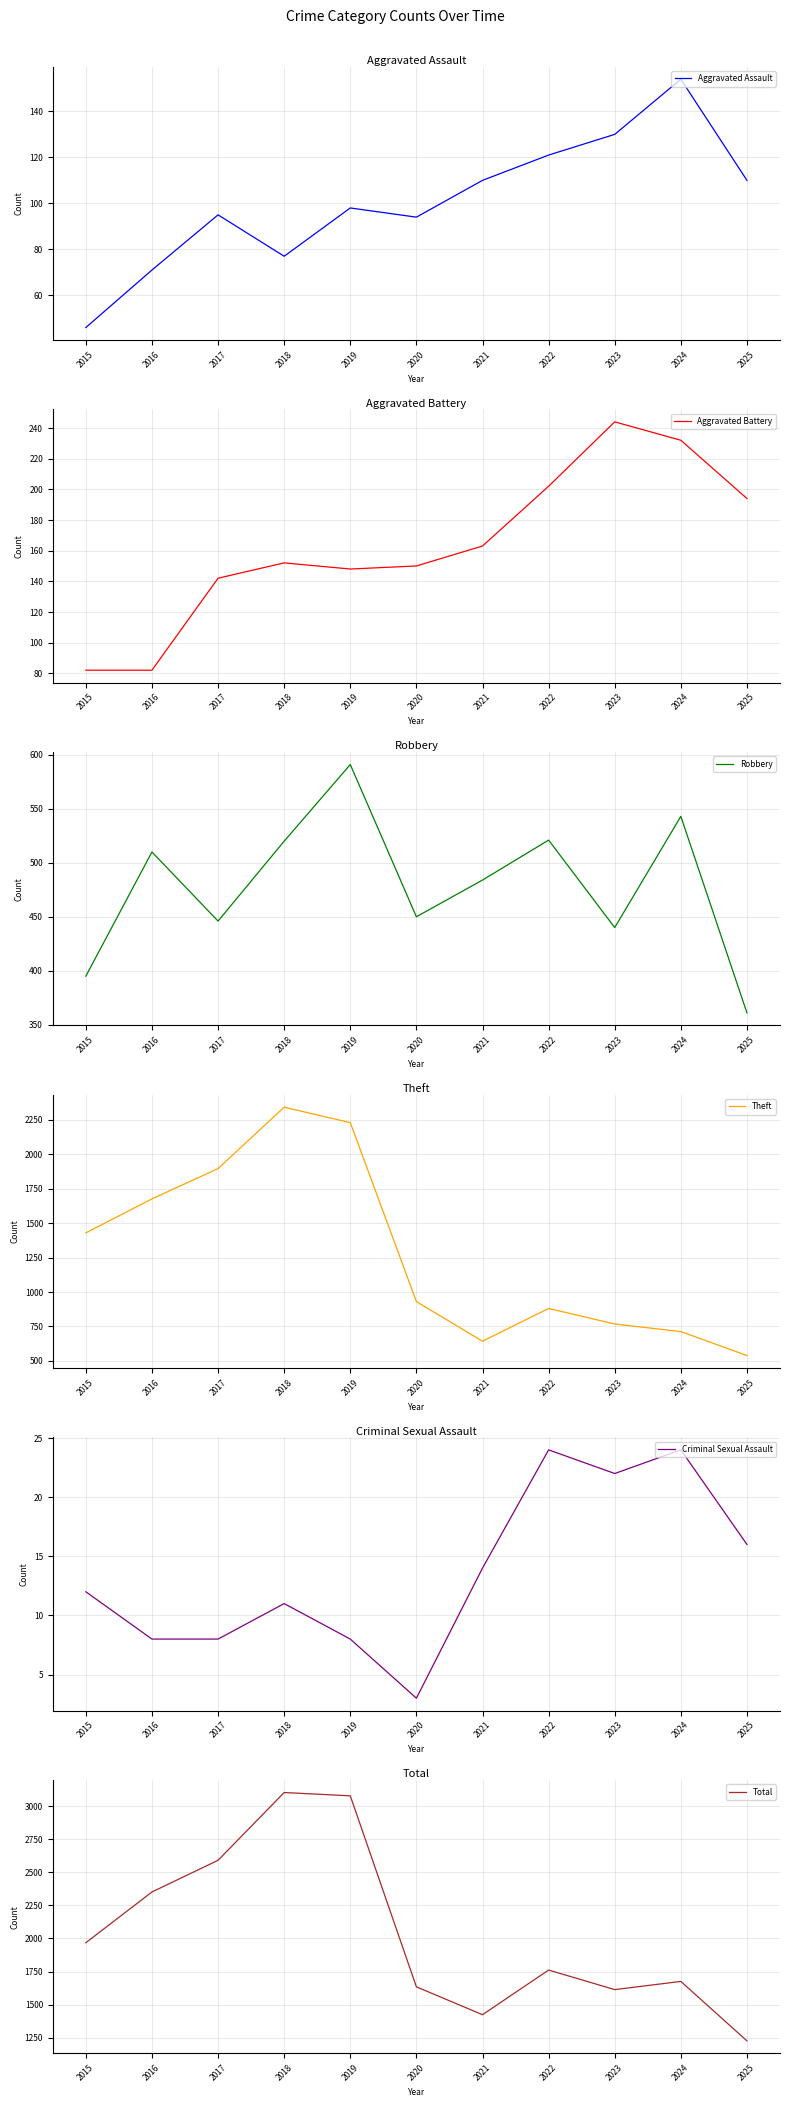

True or false: Total has more than 2 points higher than both neighbors.

True